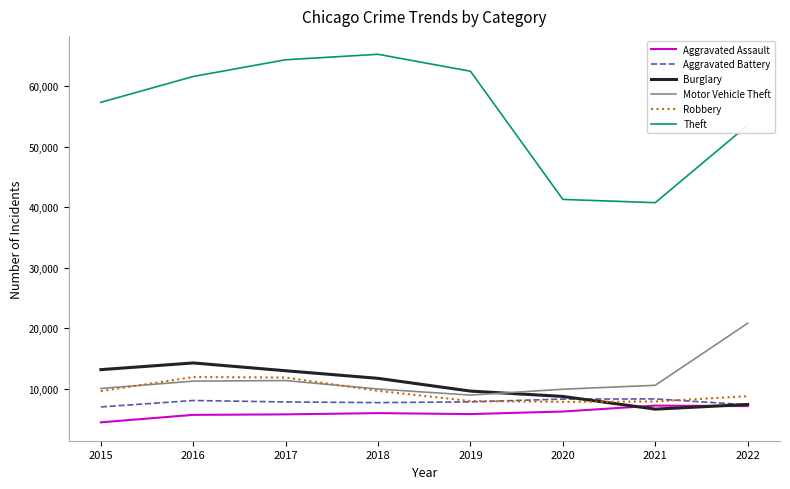

Which series has the widest spread of values?

Theft